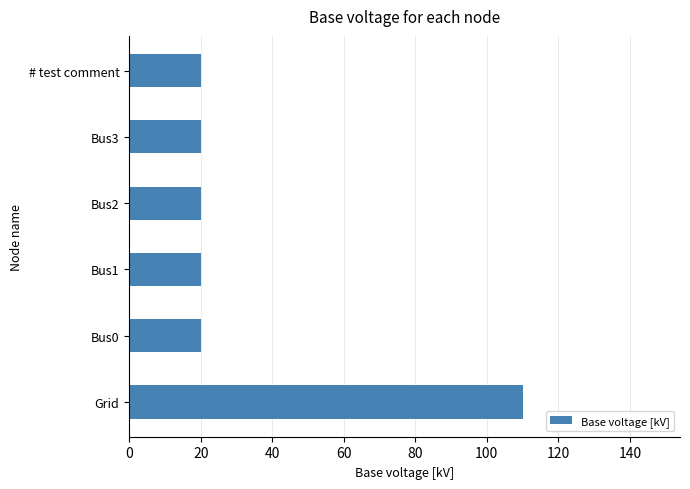

What is the greatest value displayed?

110